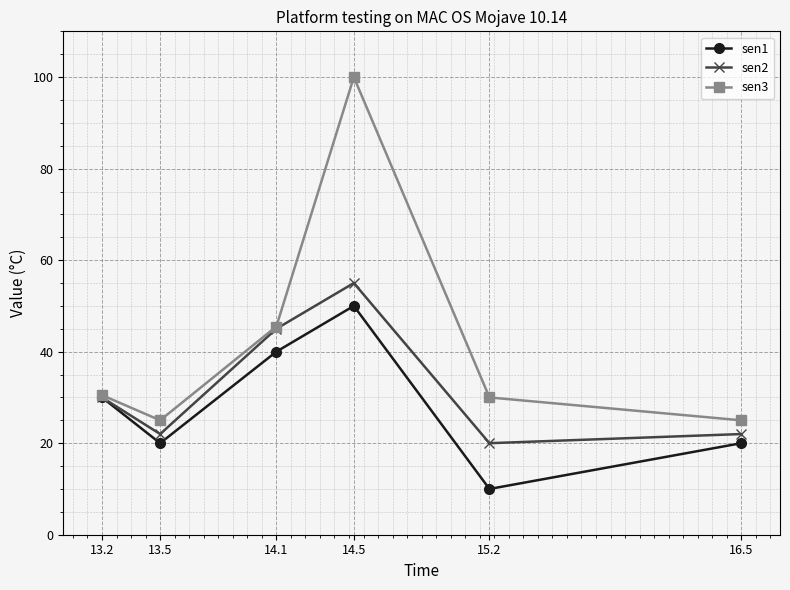

Reading left to right, transcribe all the data shown in this chart.

sen1: 30.0	20.0	40.0	50.0	10.0	20.0
sen2: 30.0	22.0	45.0	55.0	20.0	22.0
sen3: 30.5	25.0	45.5	100.0	30.0	25.0